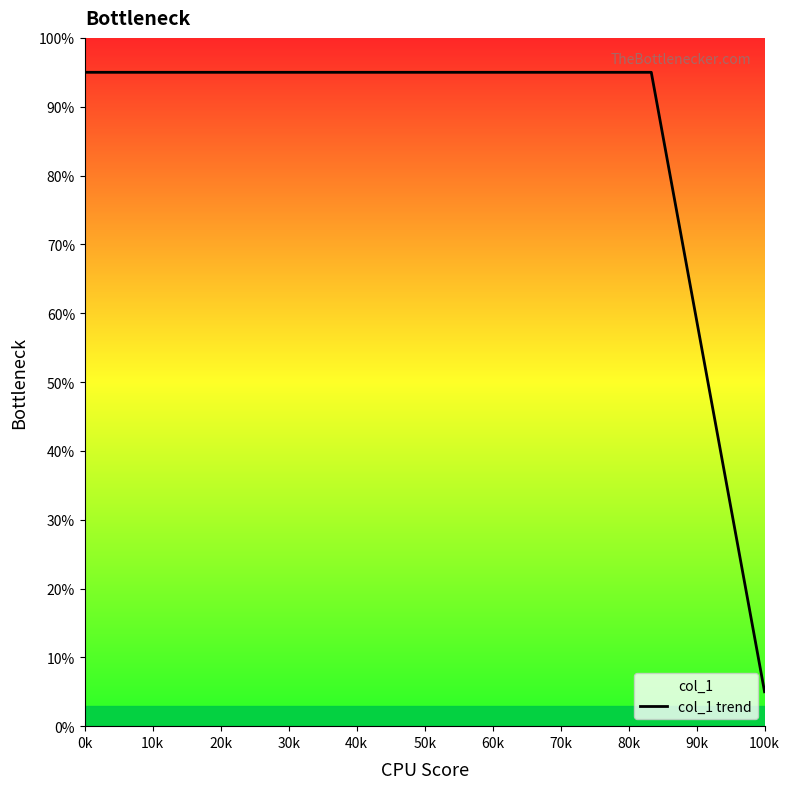

Reading right to left, list all the values displayed in this chart.

5	95	95	95	95	95	95